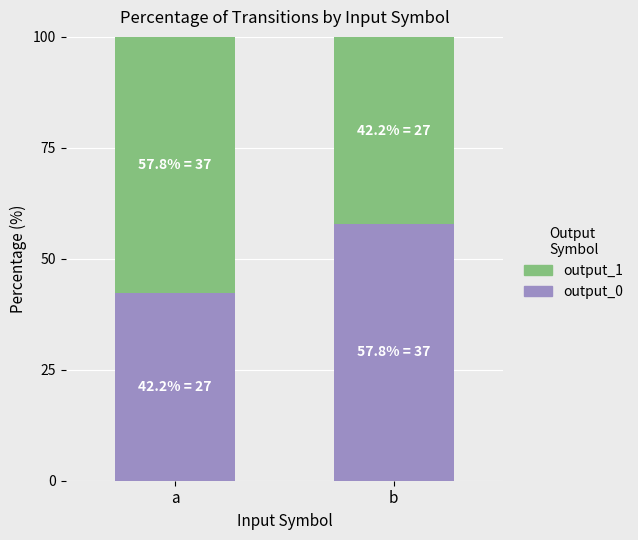

What is the average value of the output_0 series?

32